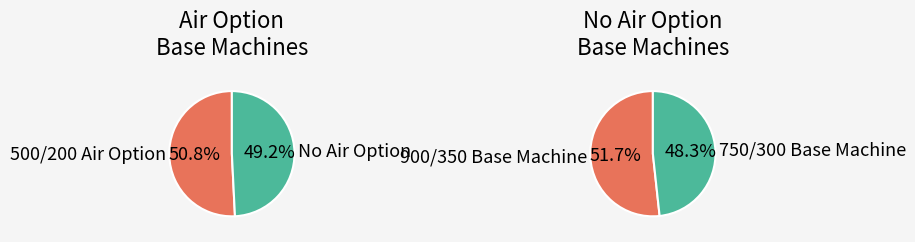

What is the ratio of the value at 750/300 Base Machine to the value at 900/350 Base Machine?

0.9